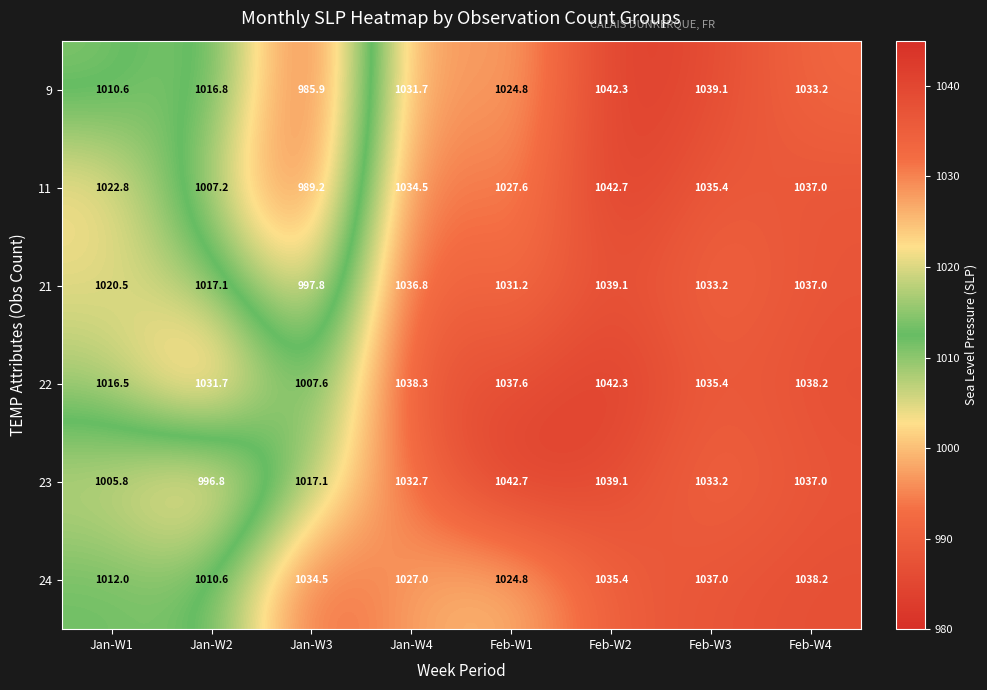

At which category is the sum across all series the highest?

Feb-W2